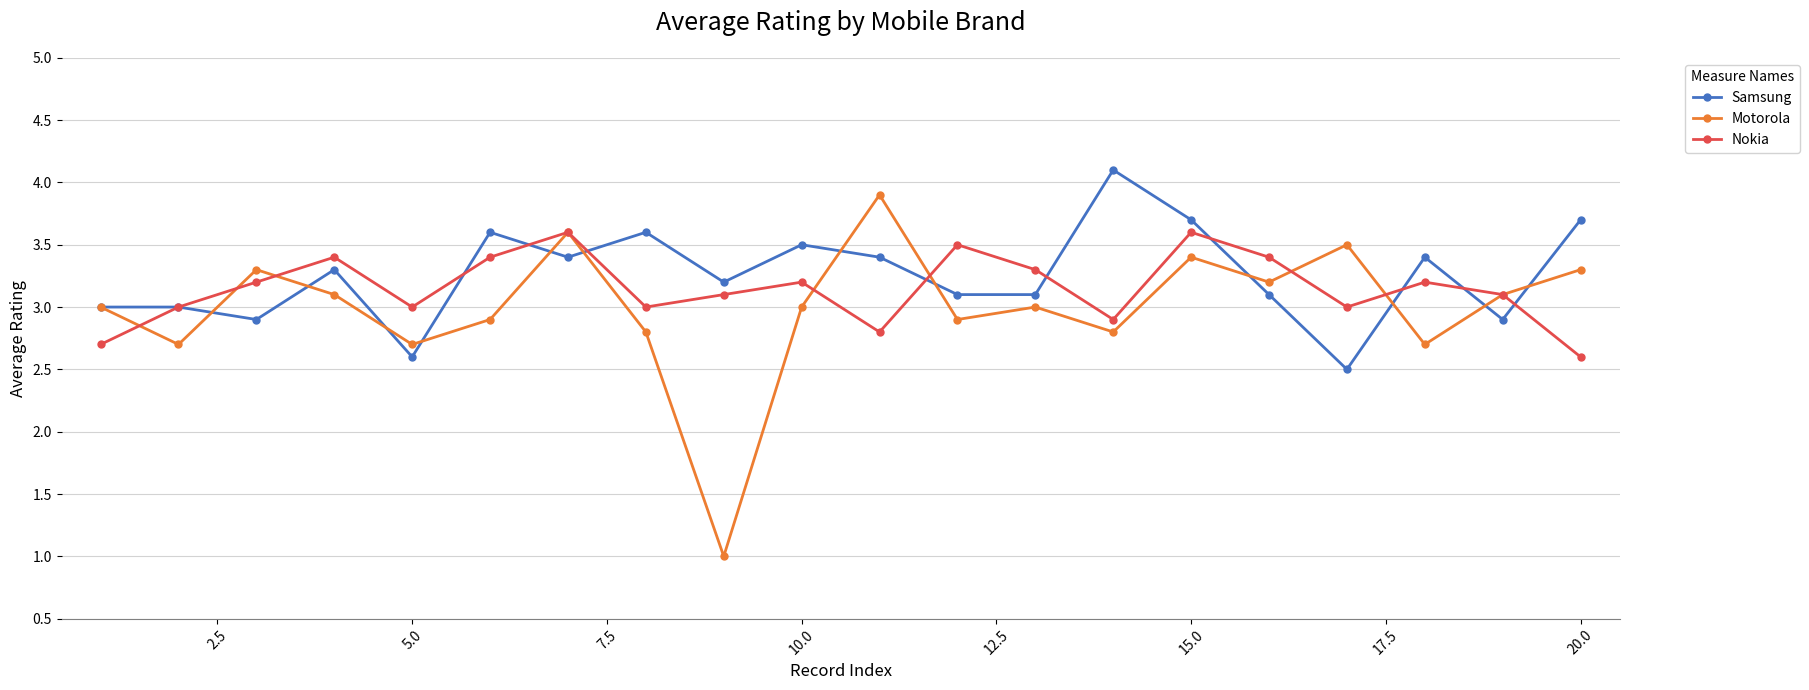

True or false: Motorola has more than 0 interior local peaks.

True